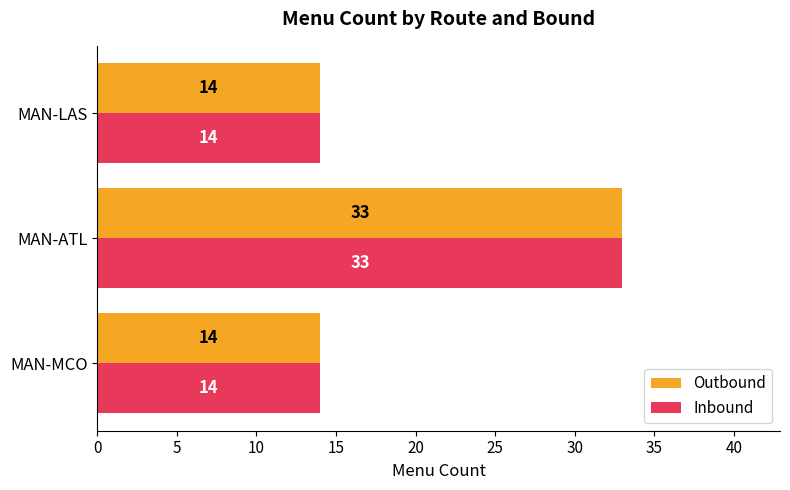

What is the lowest value of the Inbound series?

14